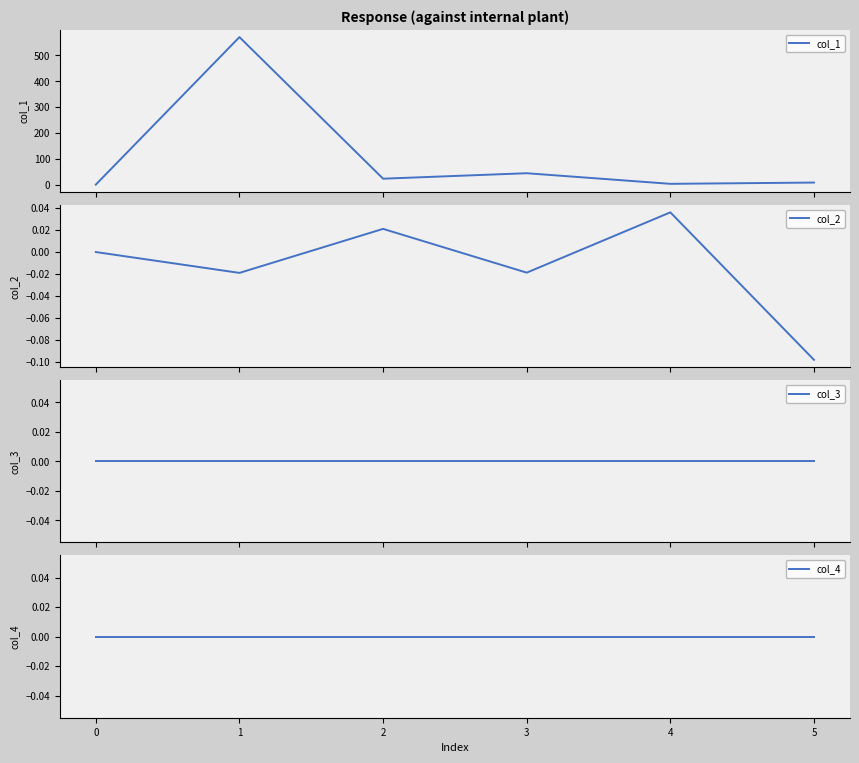

Is it true that col_4 equals 0.0 at 3?

True